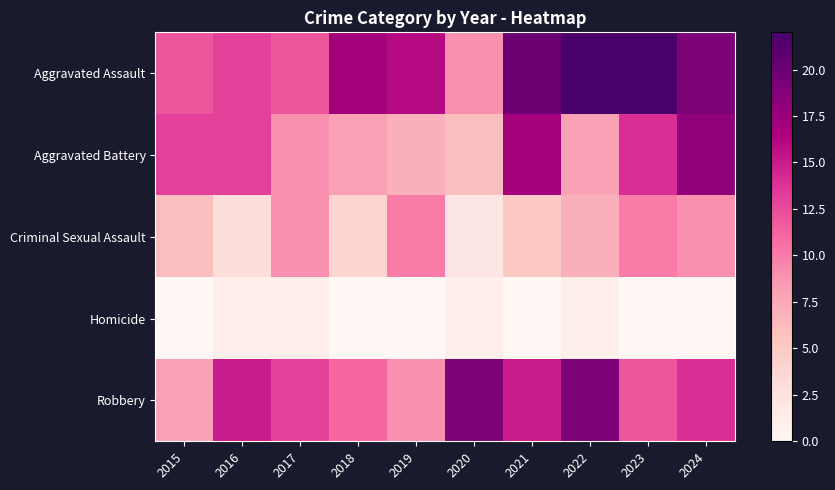

Reading left to right, what are all the values shown in this chart?

Aggravated Assault: 2015=12	2016=13	2017=12	2018=17	2019=16	2020=9	2021=20	2022=22	2023=22	2024=19
Aggravated Battery: 2015=13	2016=13	2017=9	2018=8	2019=7	2020=6	2021=17	2022=8	2023=14	2024=18
Criminal Sexual Assault: 2015=6	2016=3	2017=9	2018=4	2019=10	2020=2	2021=5	2022=7	2023=10	2024=9
Homicide: 2015=0	2016=1	2017=1	2018=0	2019=0	2020=1	2021=0	2022=1	2023=0	2024=0
Robbery: 2015=8	2016=15	2017=13	2018=11	2019=9	2020=19	2021=15	2022=19	2023=12	2024=14